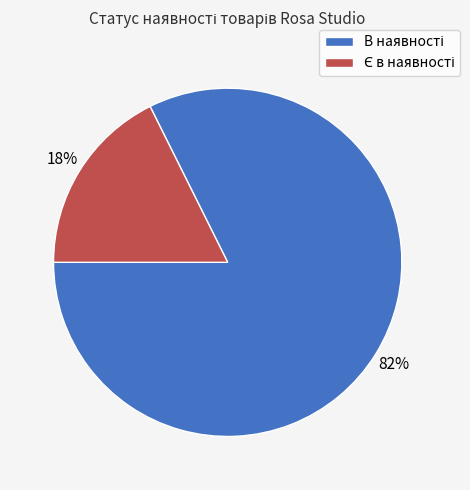

What portion of the pie excludes В наявності?

17.6%